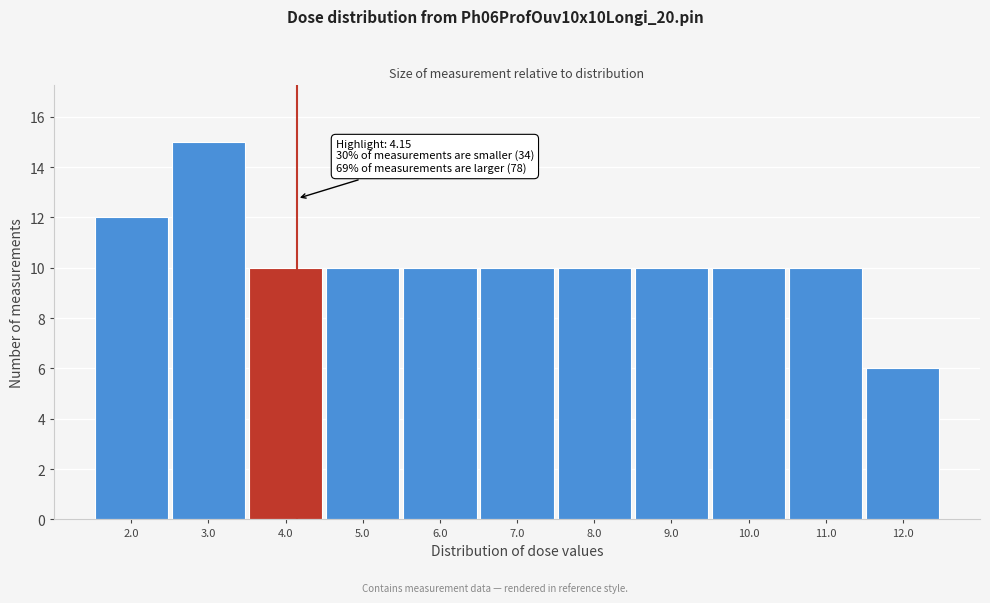

Over which range of the x-axis is the bar tallest?

2.5 to 3.5